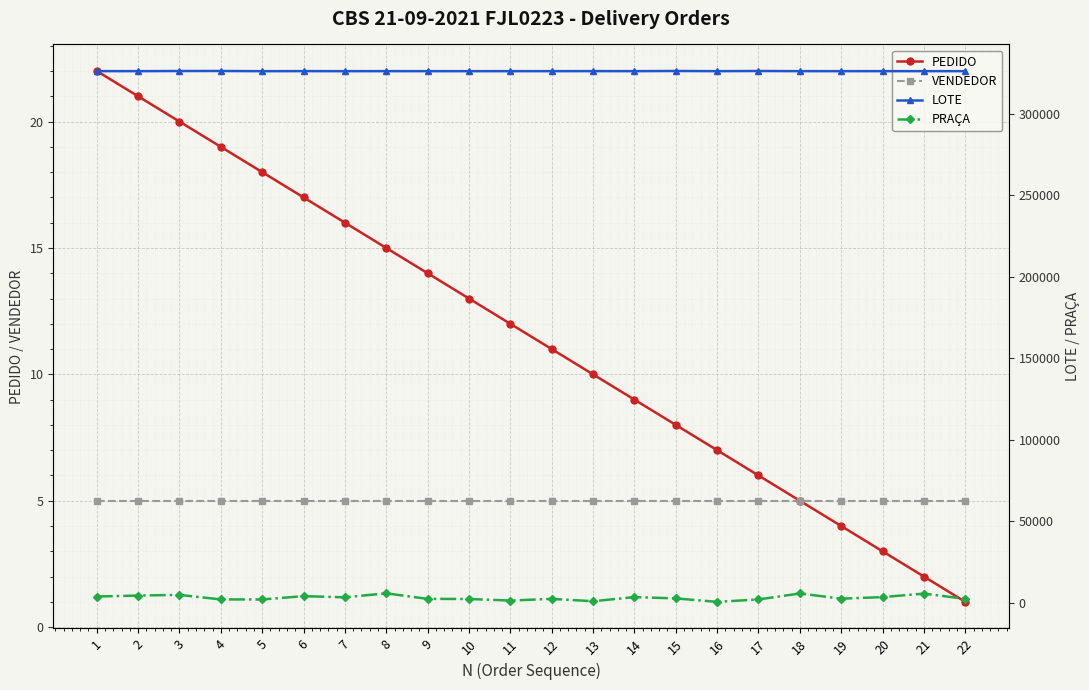

What is the difference between the LOTE values at 20 and 14?

1